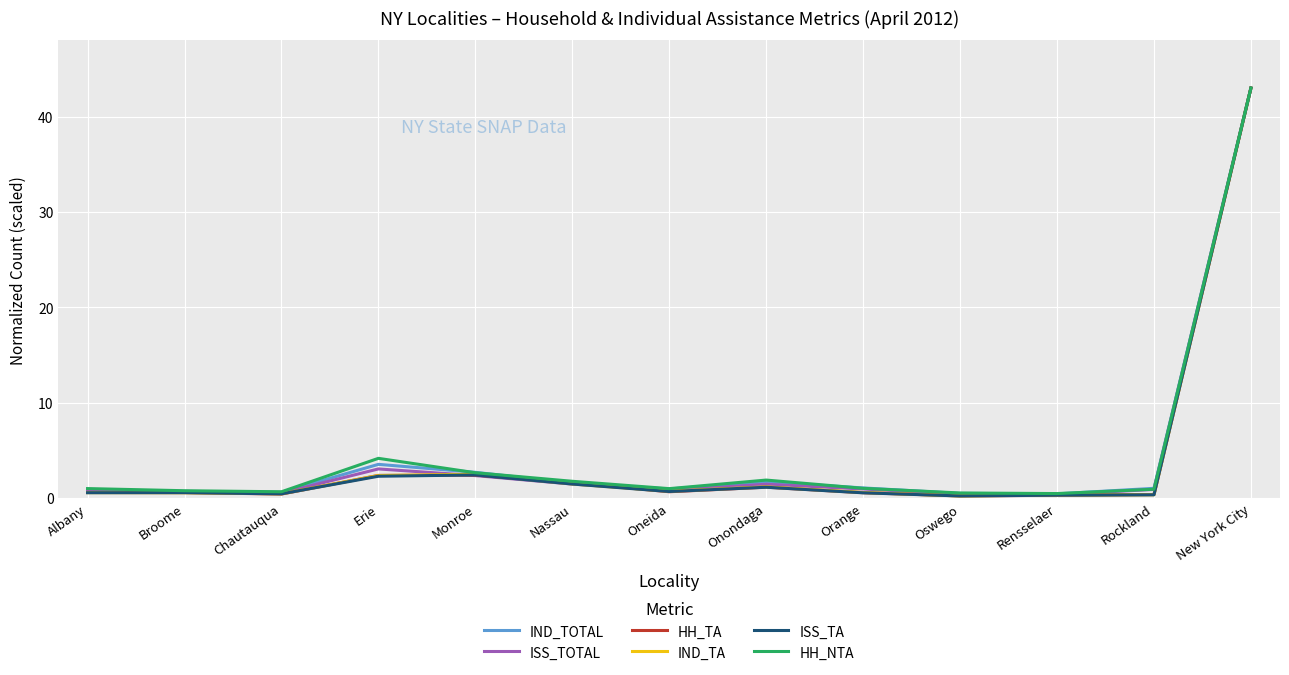

At which category is the sum across all series the highest?

New York City